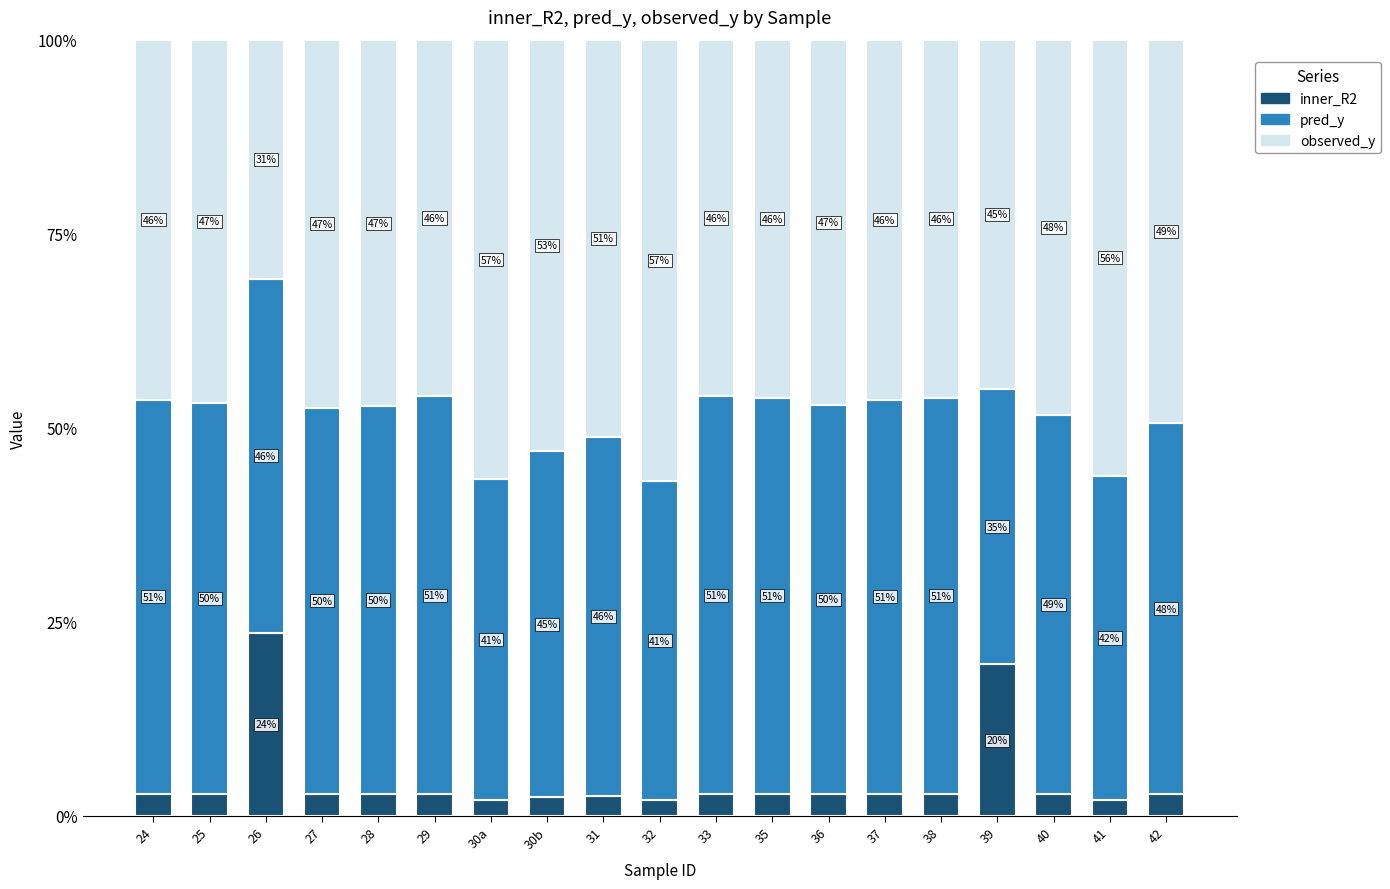

What is the difference between the maximum and second lowest values in the inner_R2 series?

0.2